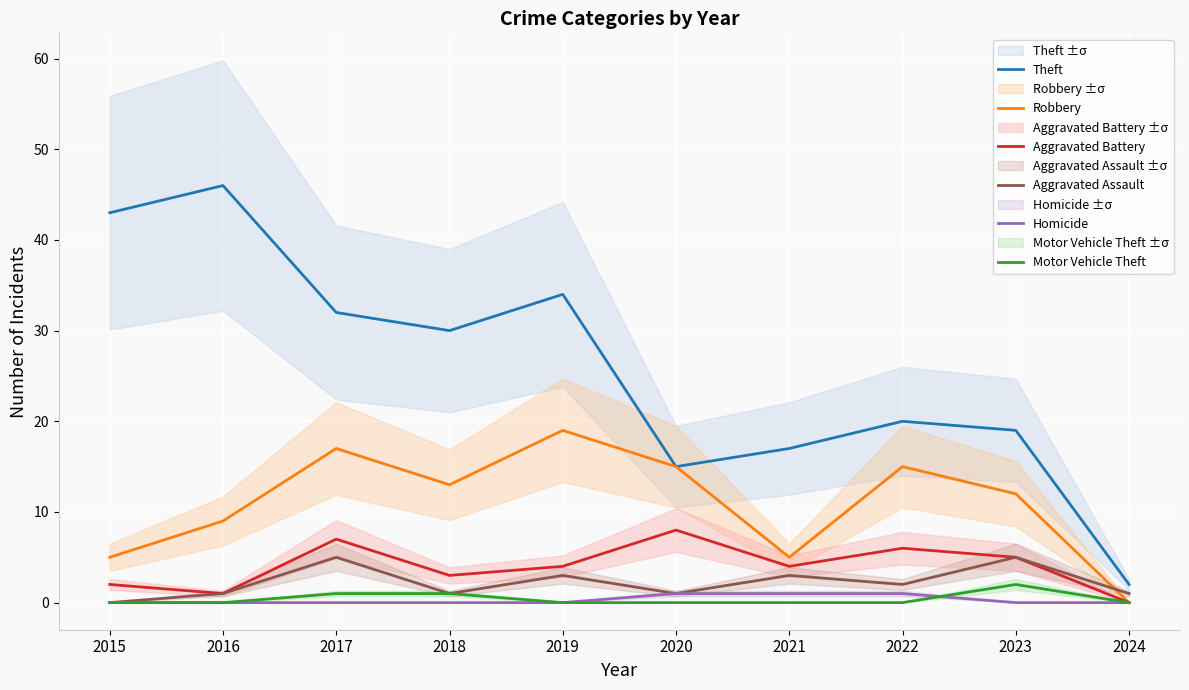

Count the number of data series in this chart.

6